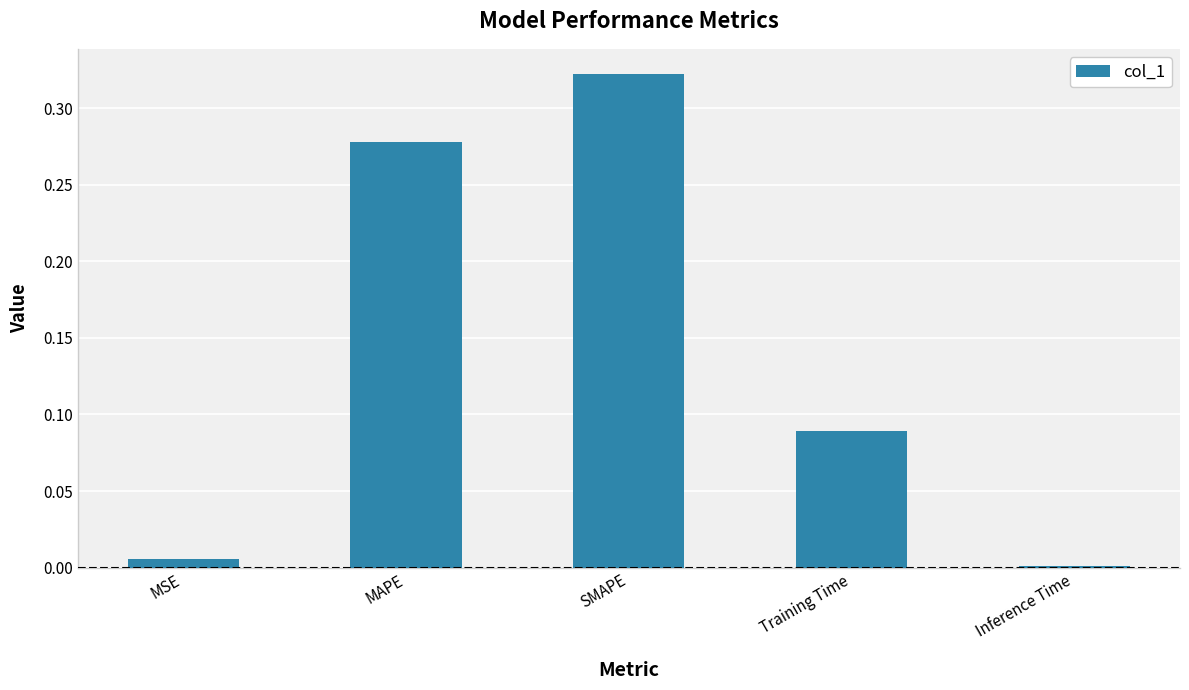

Which label corresponds to the smallest value in the chart?

Inference Time